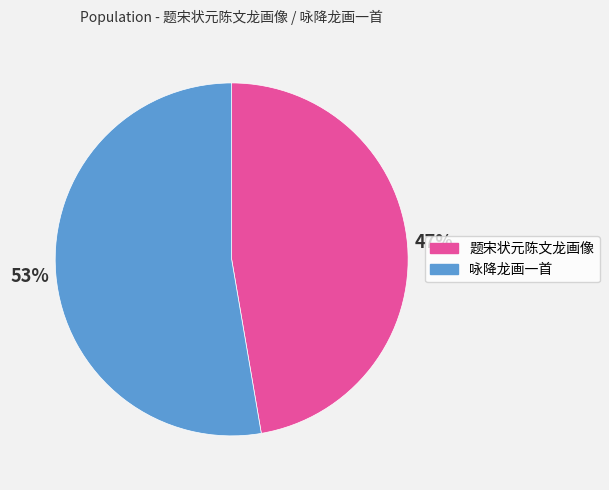

Between 题宋状元陈文龙画像 and 咏降龙画一首, which is larger?

咏降龙画一首